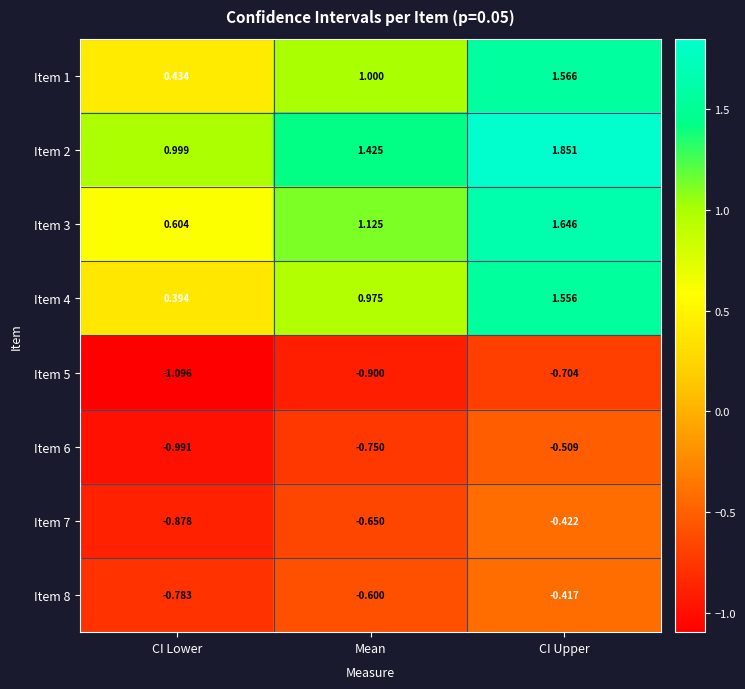

What is the total value across all series at CI Lower?

-1.3